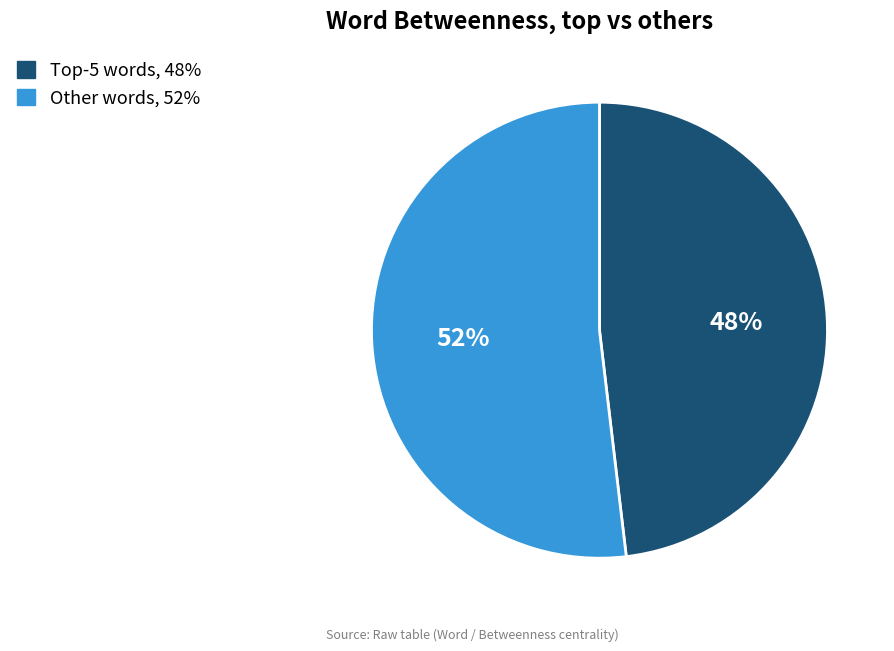

To the nearest percent, what is the difference between the largest and smallest slice percentages?

4%